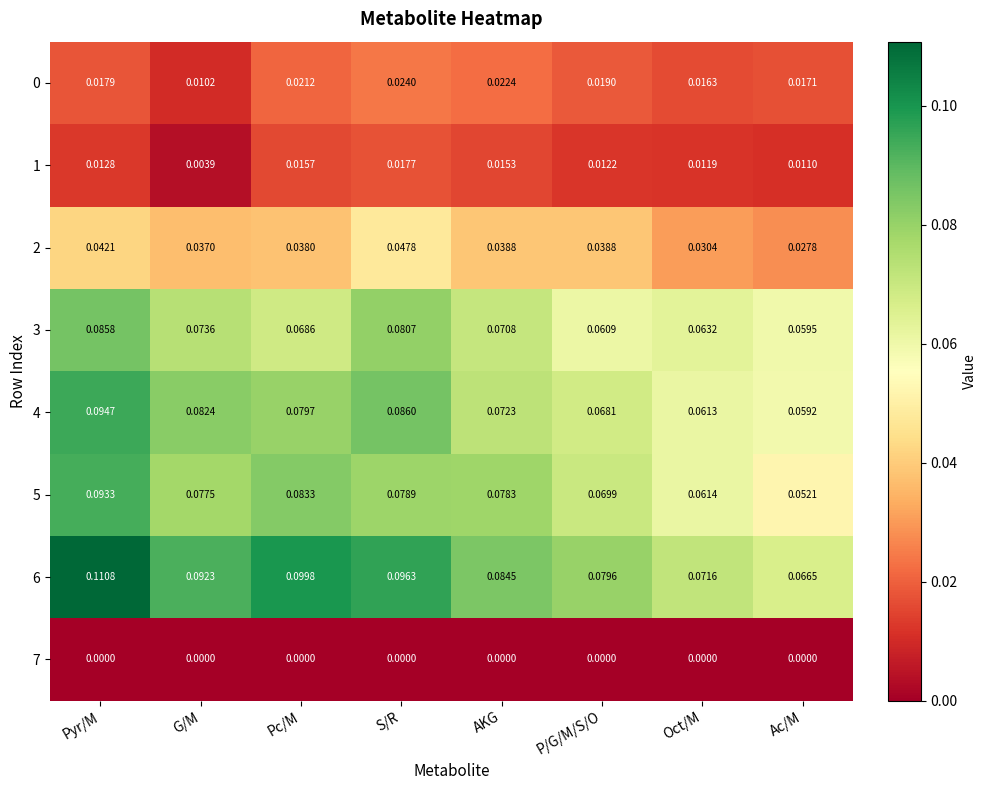

Which series has the largest total across all categories?

6